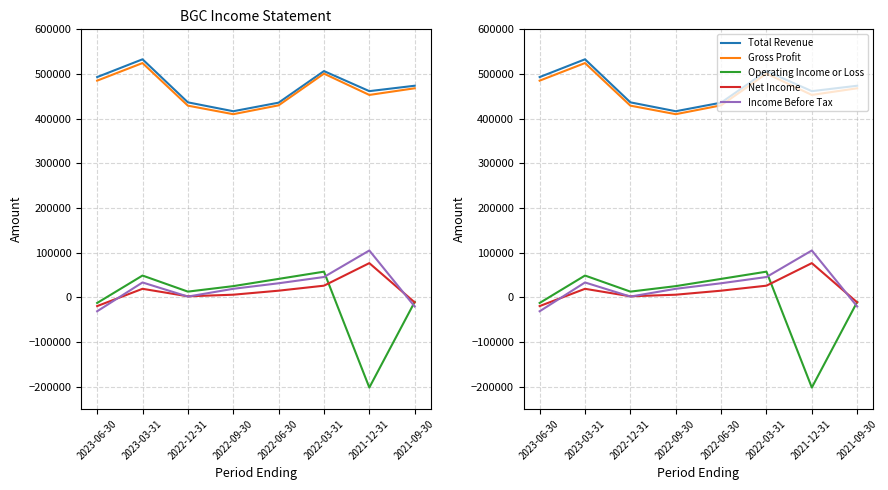

What is the sum of the Gross Profit values at 2022-09-30 and 2022-06-30?

839800